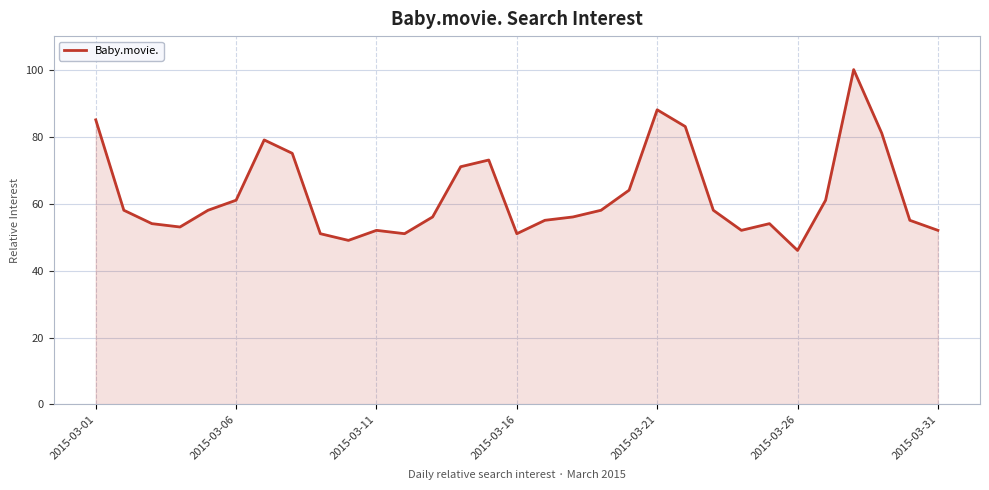

What is the maximum value shown in the chart?

100